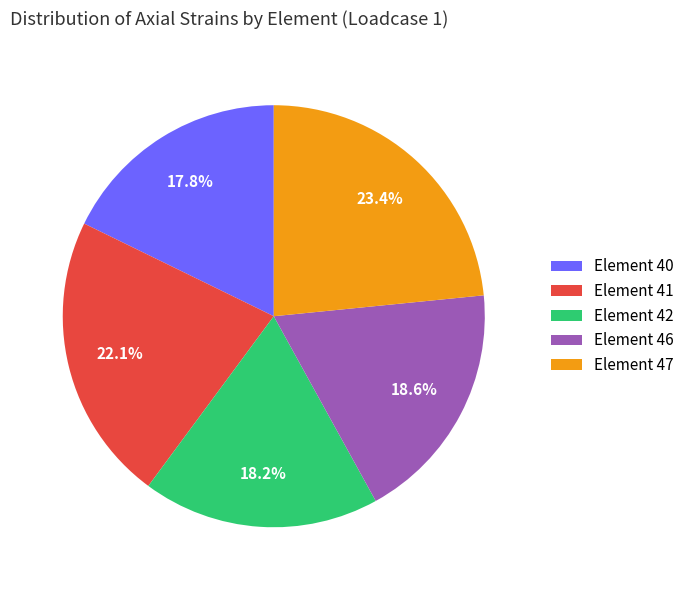

To the nearest percent, what is the difference between the largest and smallest slice percentages?

6%